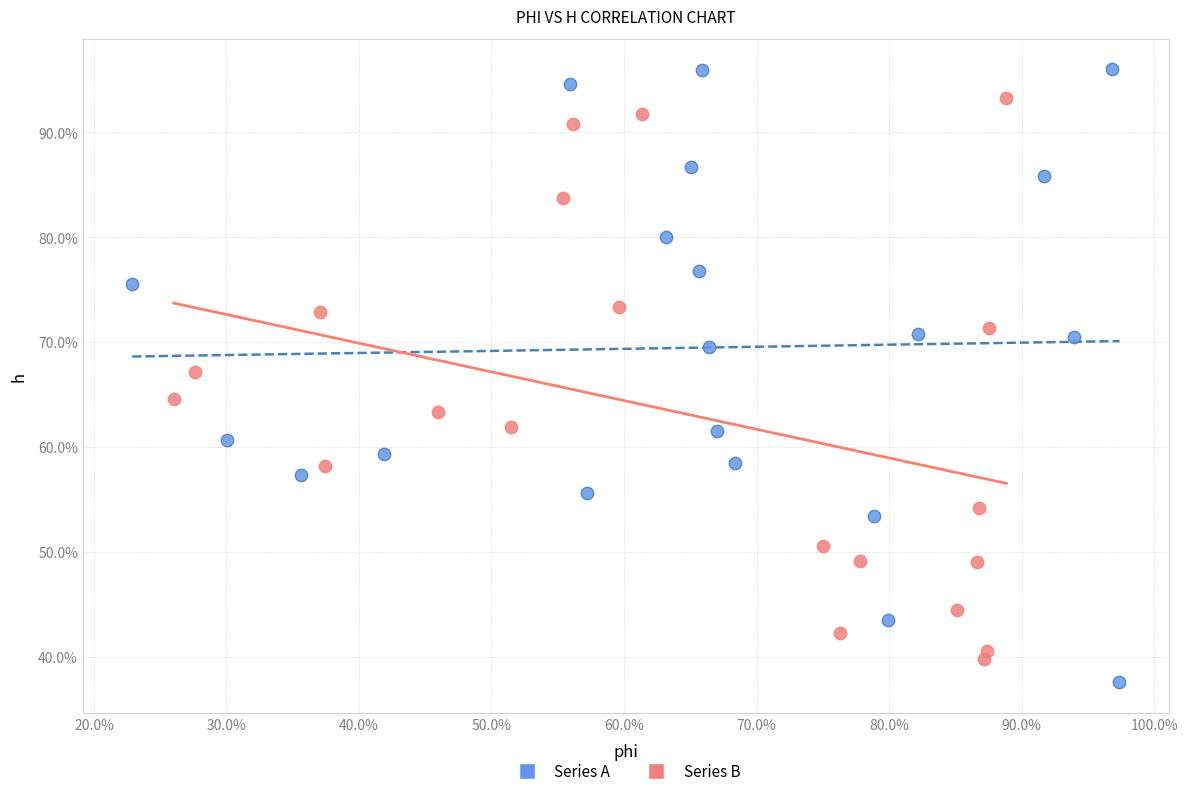

Which series has the largest Y range (max minus min)?

Series A